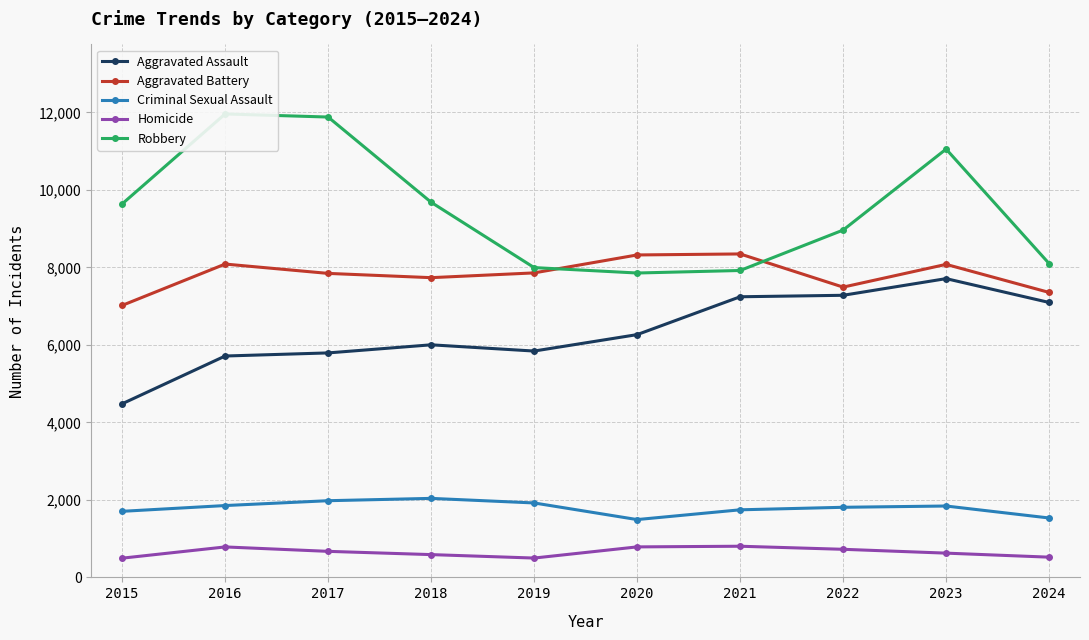

Reading left to right, transcribe all the data shown in this chart.

Aggravated Assault: 2015=4480	2016=5713	2017=5793	2018=6002	2019=5841	2020=6265	2021=7242	2022=7280	2023=7710	2024=7095
Aggravated Battery: 2015=7019	2016=8086	2017=7845	2018=7735	2019=7858	2020=8321	2021=8347	2022=7491	2023=8078	2024=7354
Criminal Sexual Assault: 2015=1705	2016=1854	2017=1979	2018=2039	2019=1921	2020=1492	2021=1744	2022=1809	2023=1842	2024=1533
Homicide: 2015=496	2016=786	2017=672	2018=588	2019=499	2020=787	2021=804	2022=725	2023=626	2024=522
Robbery: 2015=9638	2016=11960	2017=11880	2018=9681	2019=7995	2020=7855	2021=7920	2022=8963	2023=11053	2024=8099